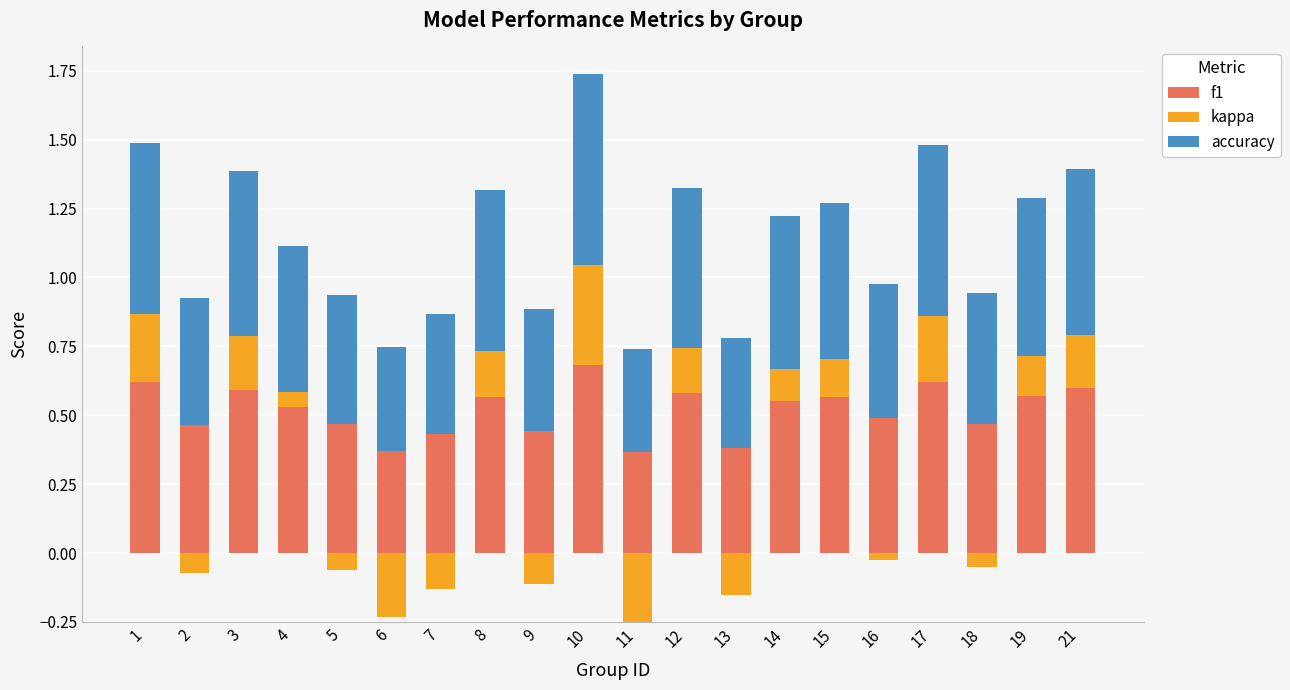

How many accuracy values are between 0 and 1?

20